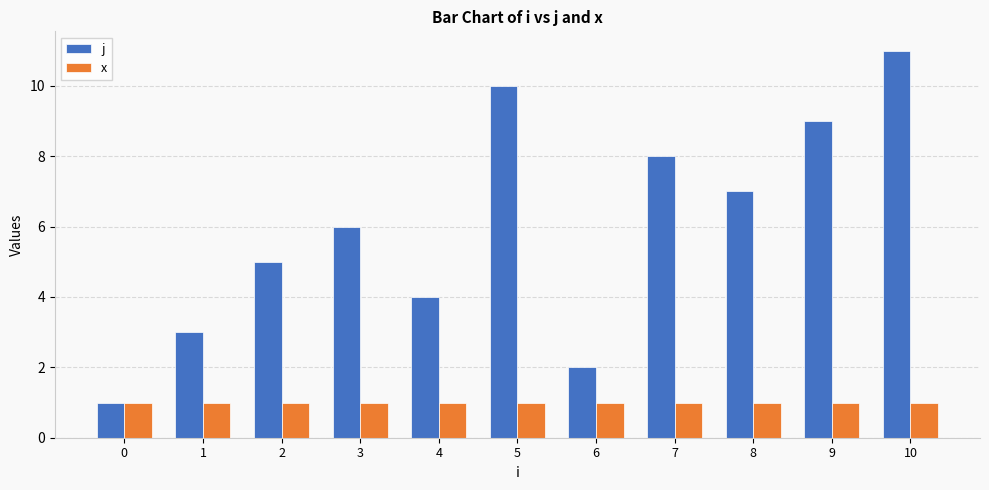

Which series changed the most between 6 and 10?

j